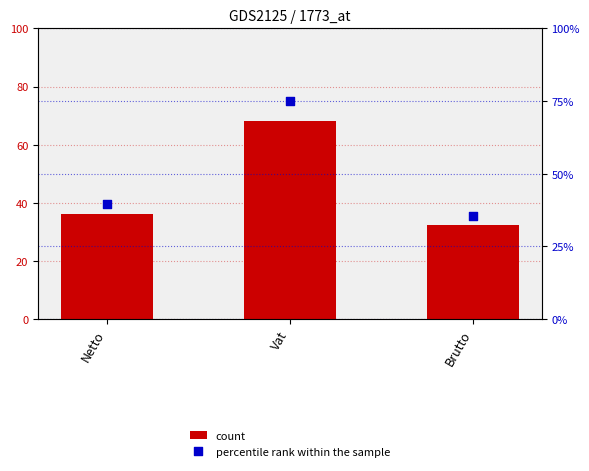

Which series has the widest spread of Y values?

percentile rank within the sample